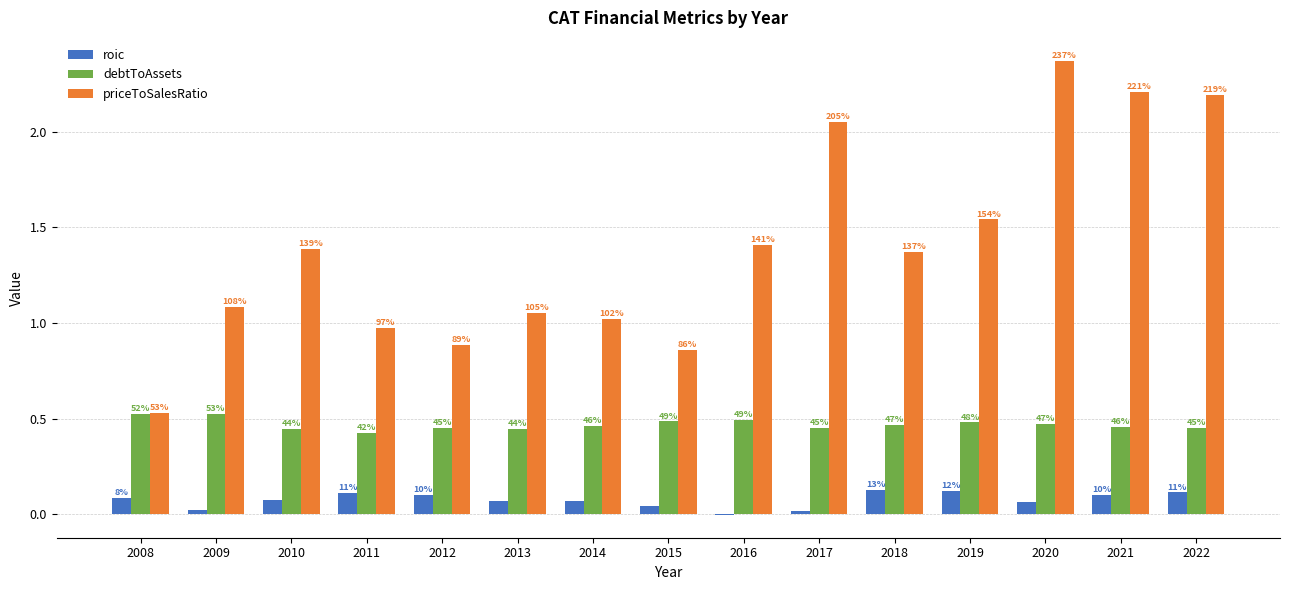

At which label does priceToSalesRatio reach its peak?

2020